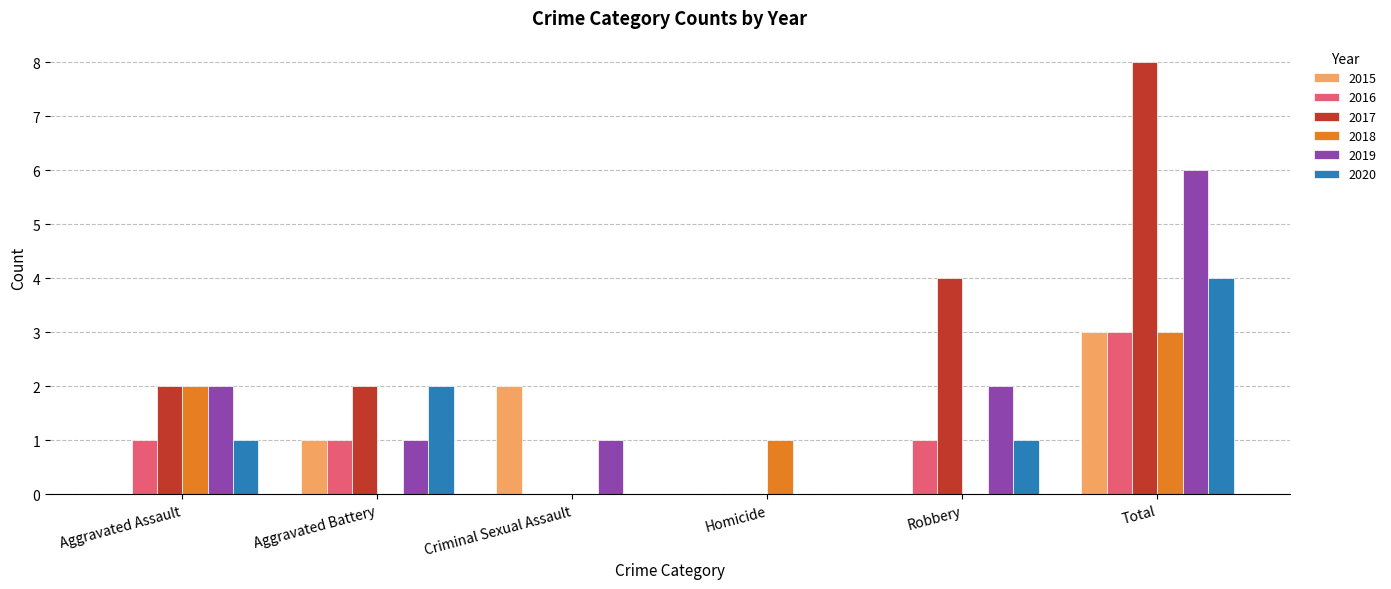

What is the maximum value shown in the chart?

8